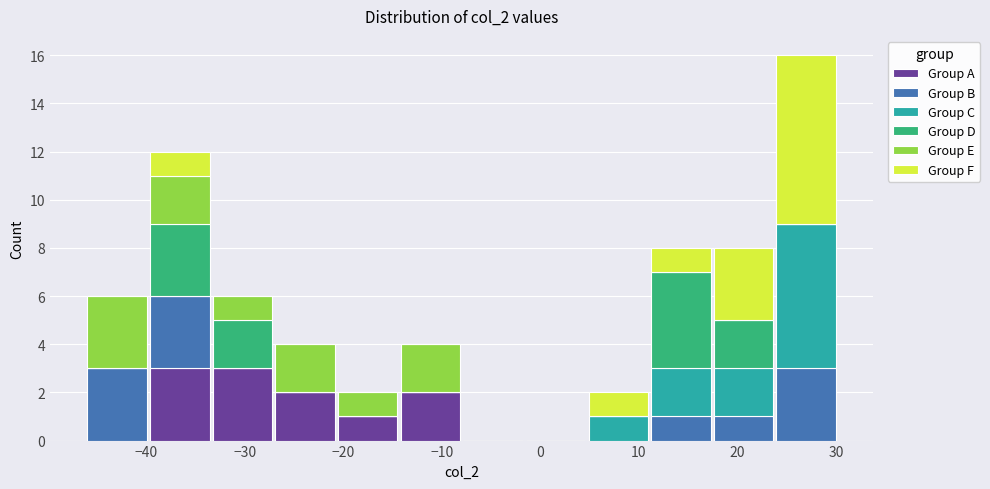

Which range on the x-axis has the tallest stacked bar (by total height)?

24 to 30